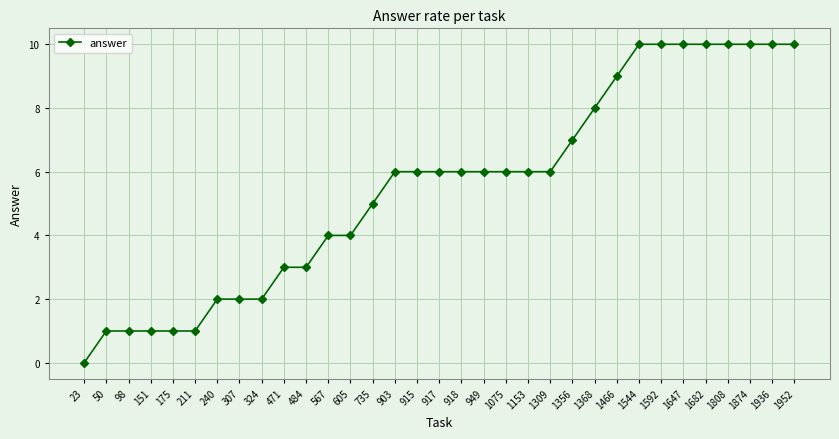

Is this an area chart (filled region under the line)?

No